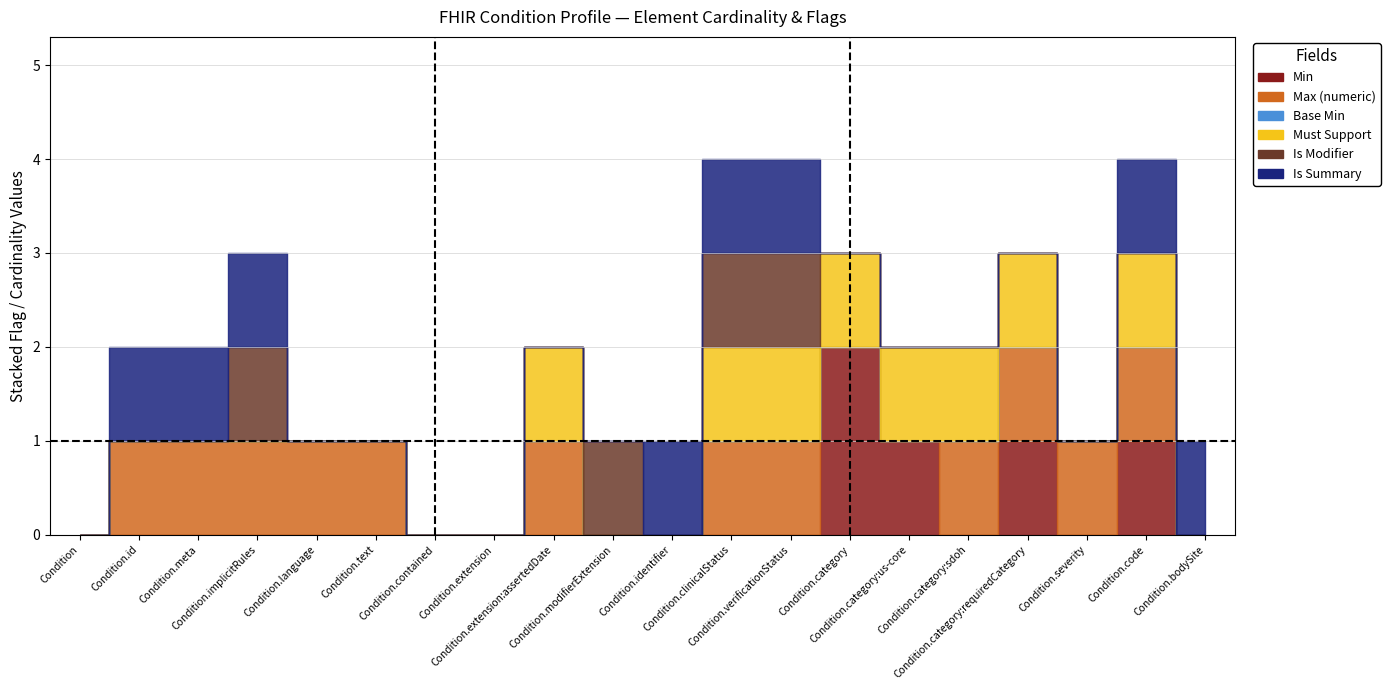

Which category has the highest value in the Is Summary series?

Condition.id